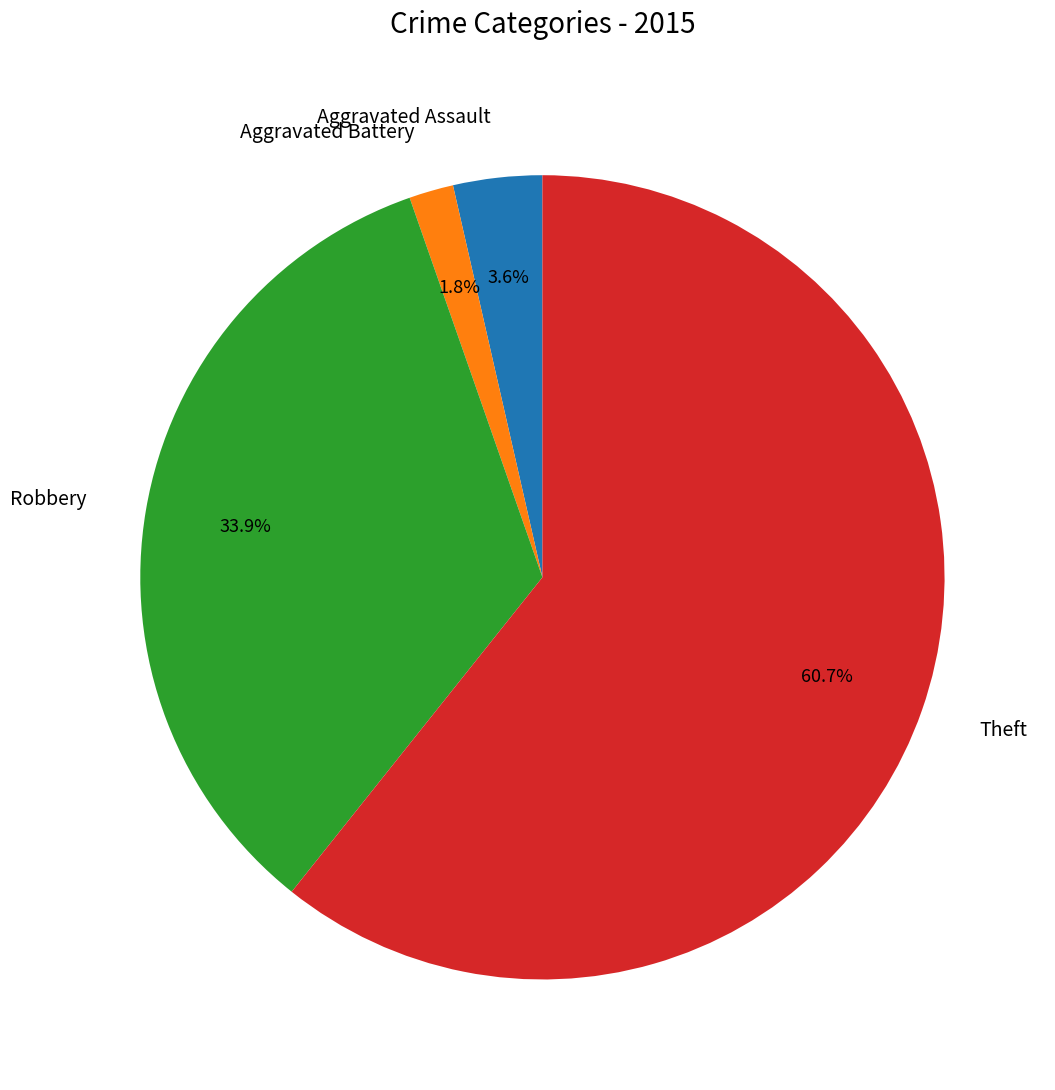

To the nearest percent, what percentage of the pie is Robbery?

34%